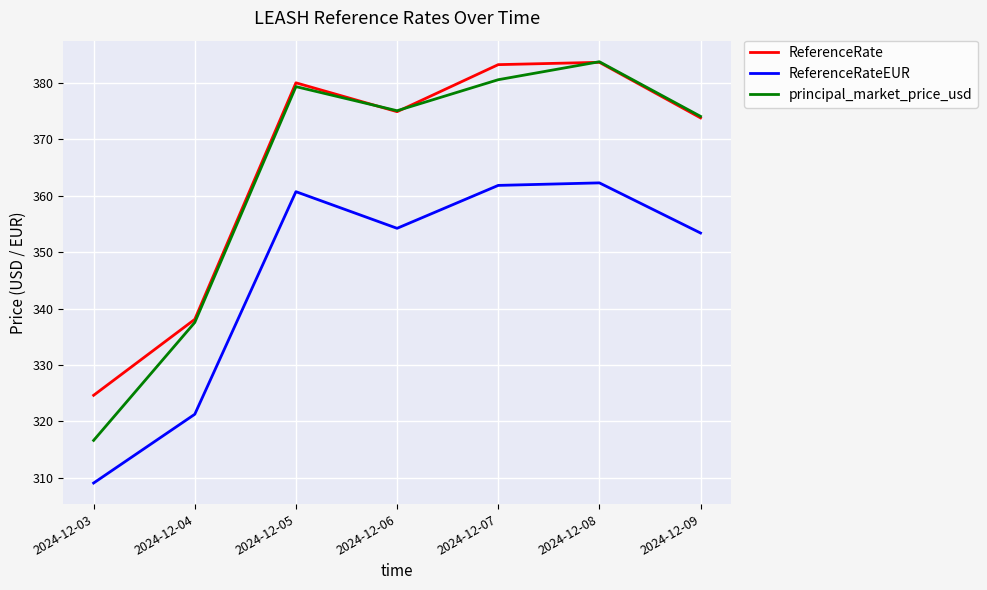

The value of principal_market_price_usd at 2024-12-06 is 526.4. True or false?

False